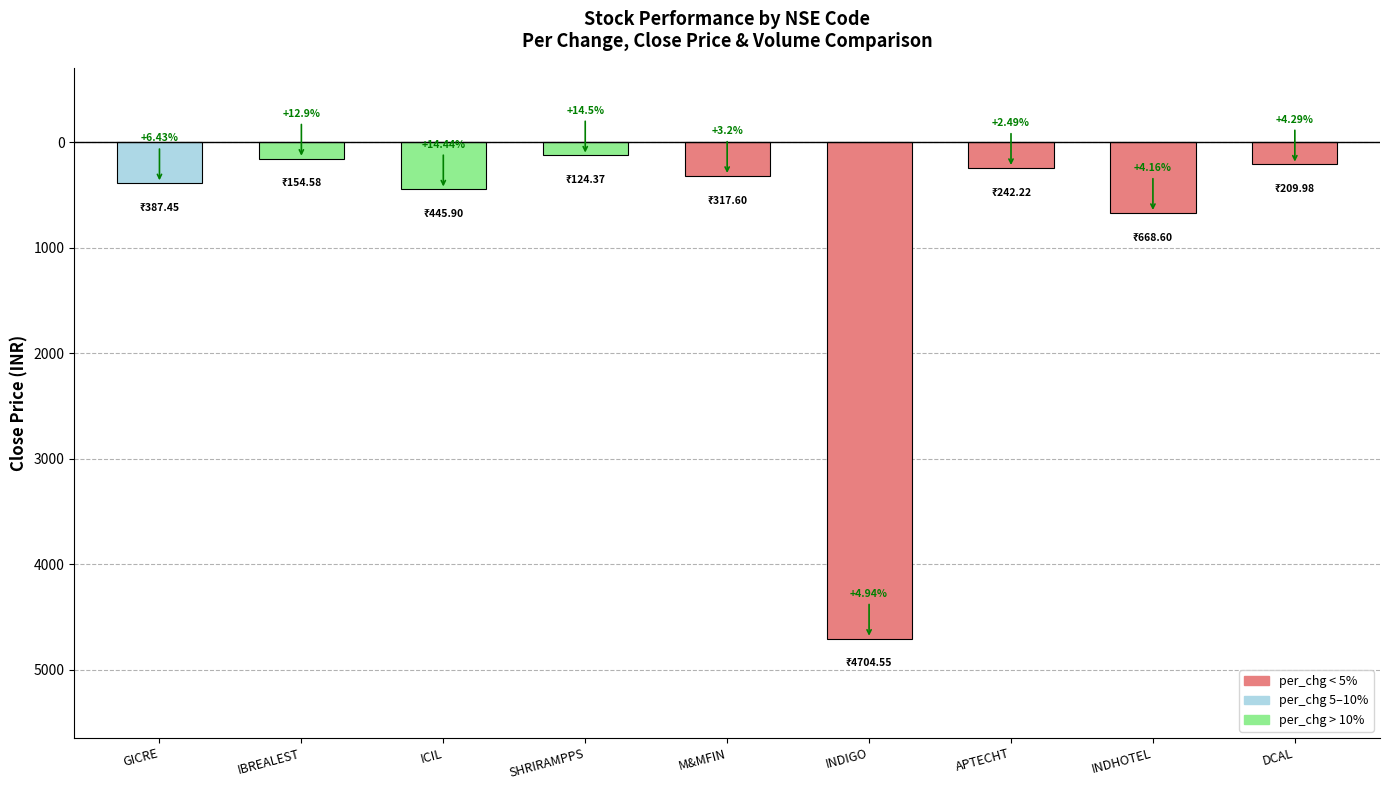

The value at INDHOTEL is -230.3. True or false?

False